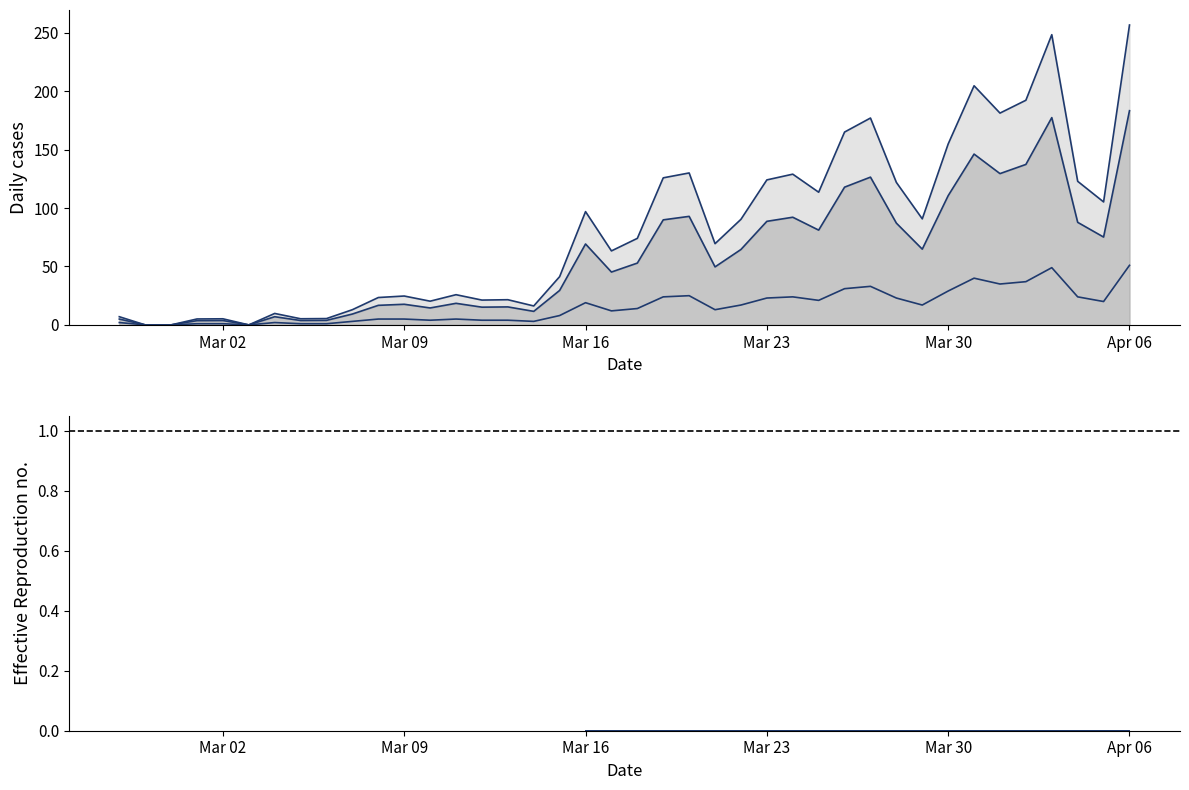

What is the change in value from 2020-03-10 to 2020-03-25?

+17